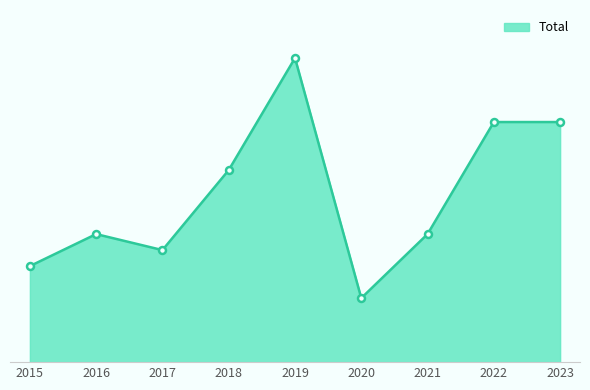

Does the chart have visible grid lines?

No